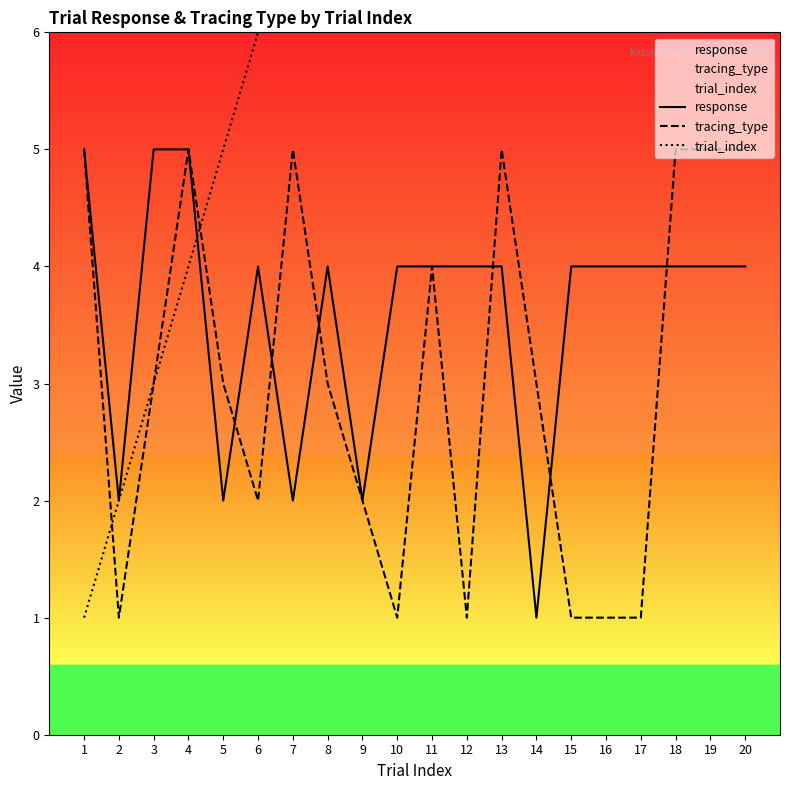

How many values in the response series are below 4?

5